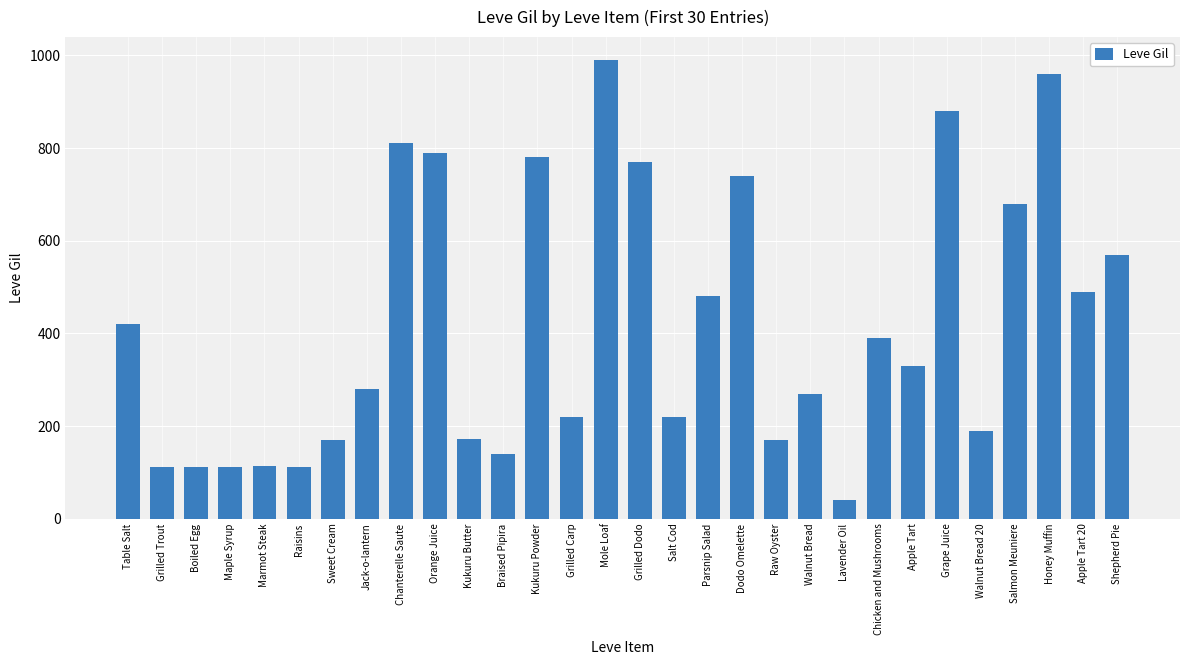

True or false: the data shows 960 at Honey Muffin.

True